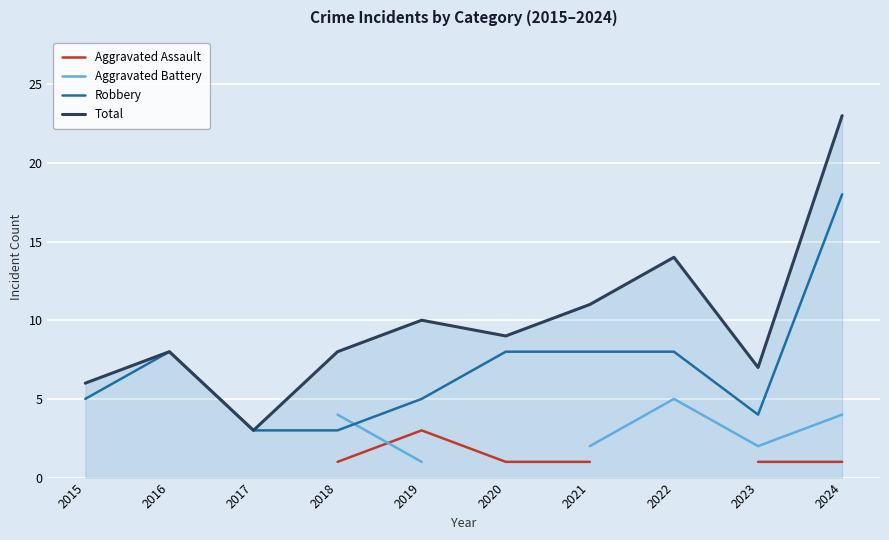

Which series has the widest spread of values?

Total